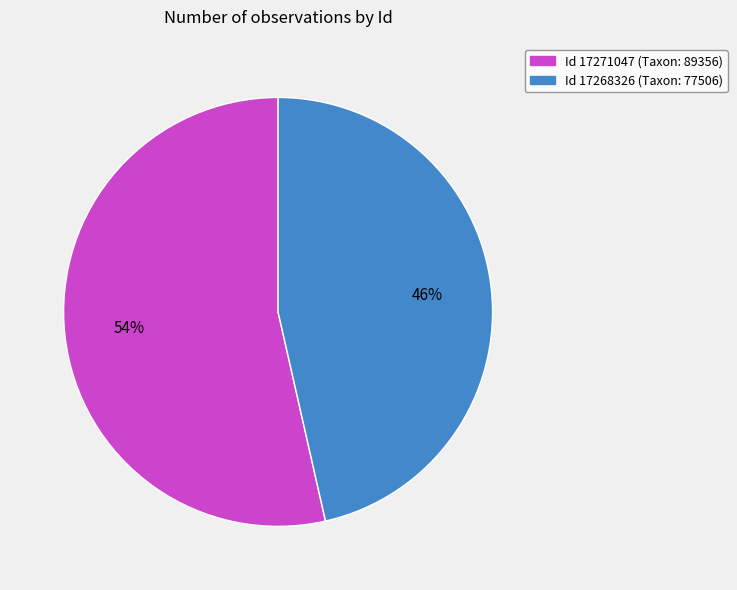

Is there any slice that represents more than half of the pie?

Yes